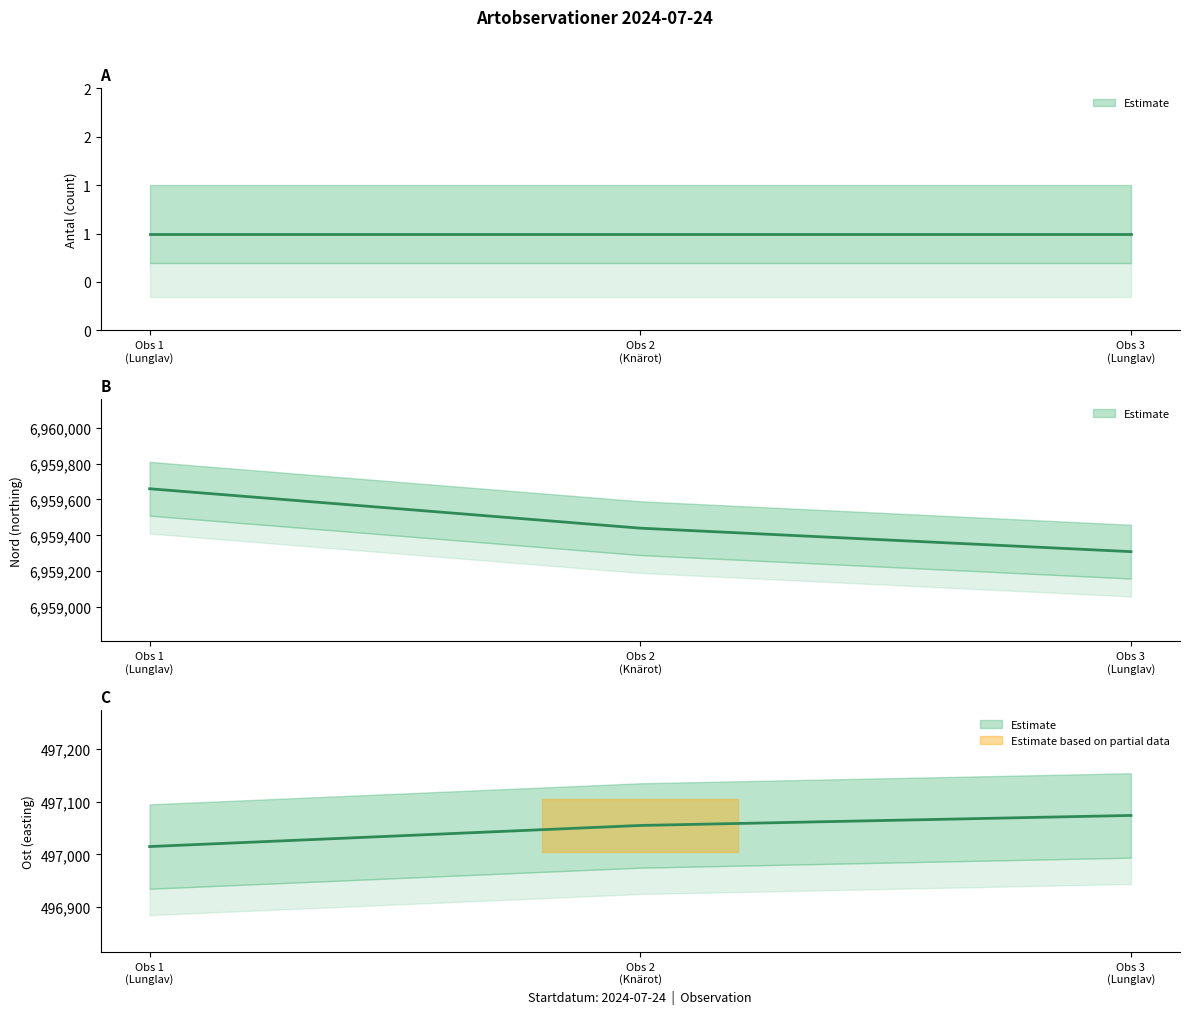

How many categories are shown in the chart?

3